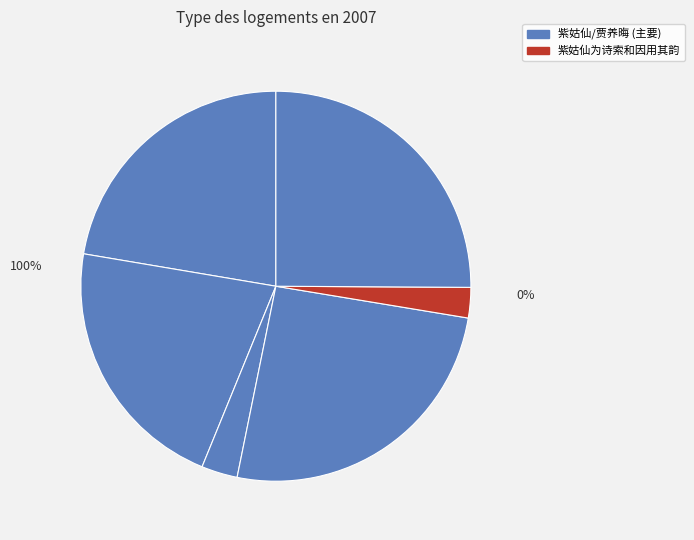

The 紫姑仙为诗索和因用其韵赠范法官 slice represents 15% of the pie. True or false?

False